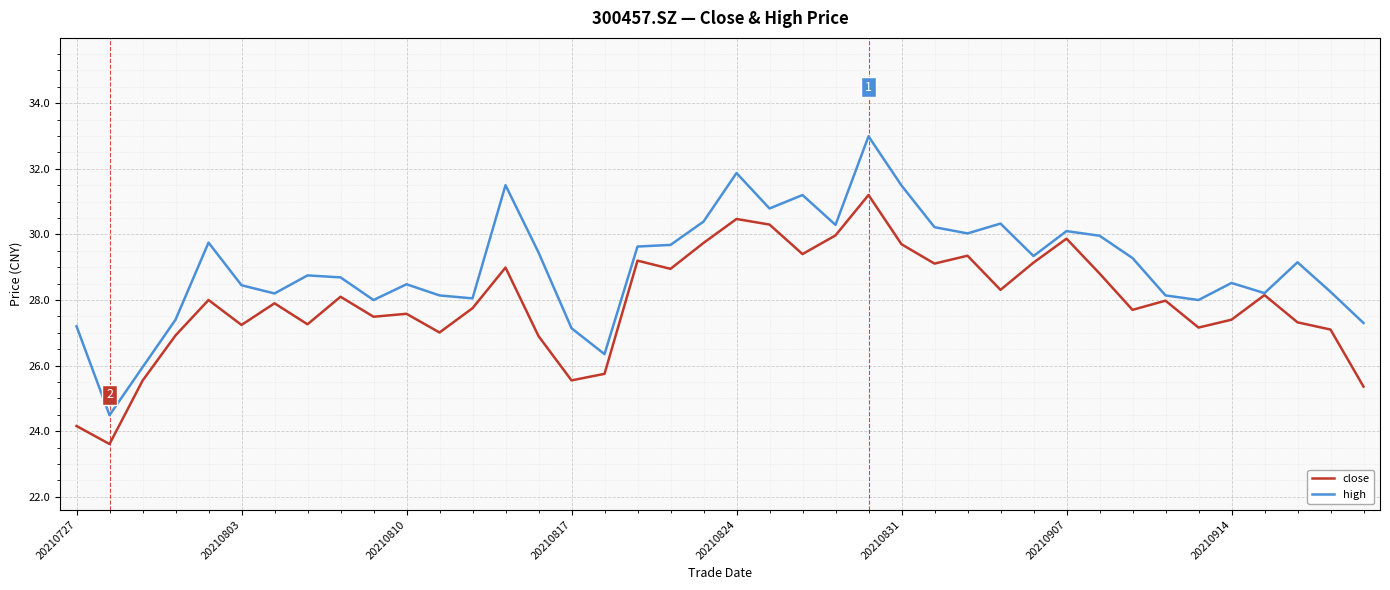

Rank the series by their maximum value, from lowest to highest.

close, high